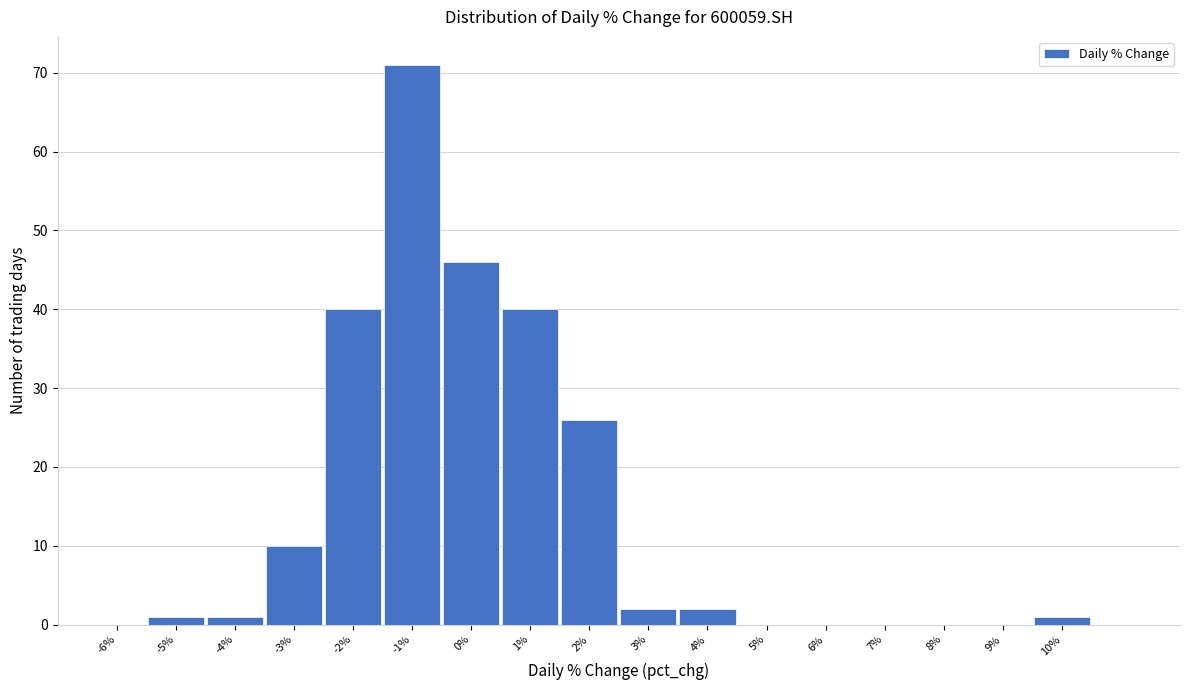

Reading left to right, extract all data points from this chart.

-6%=0	-5%=1	-4%=1	-3%=10	-2%=40	-1%=71	0%=46	1%=40	2%=26	3%=2	4%=2	5%=0	6%=0	7%=0	8%=0	9%=0	10%=1